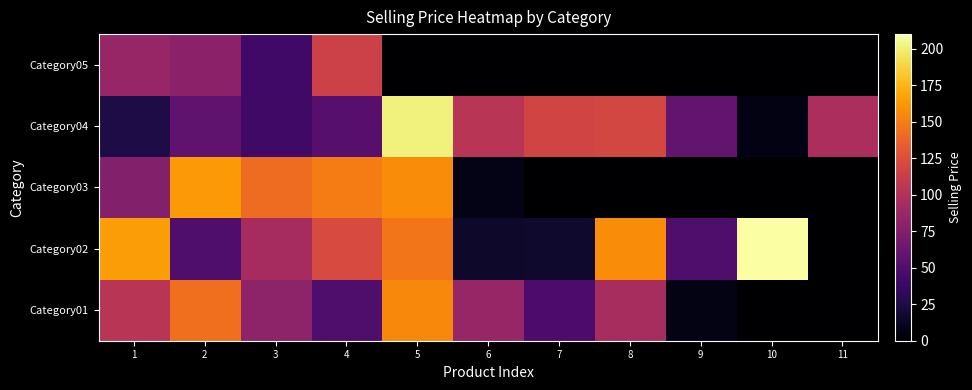

List the series in order of their peak value, lowest first.

Category05, Category01, Category03, Category04, Category02